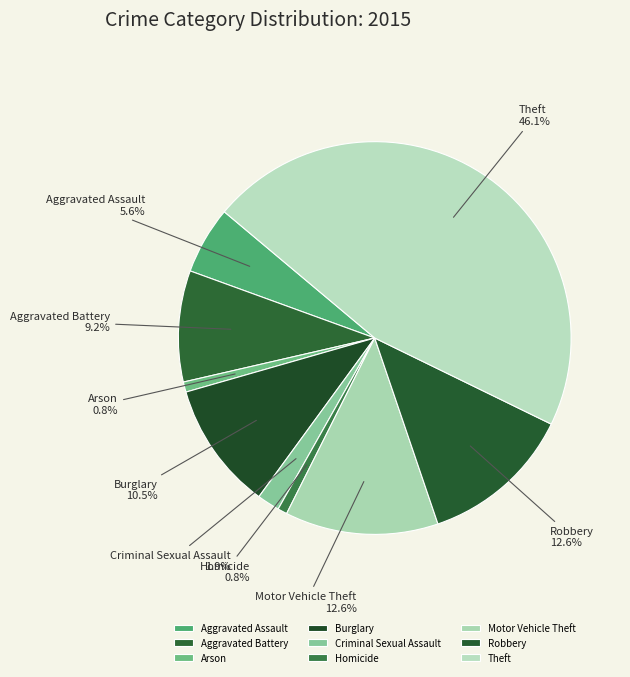

What is the largest slice in the pie chart?

Theft